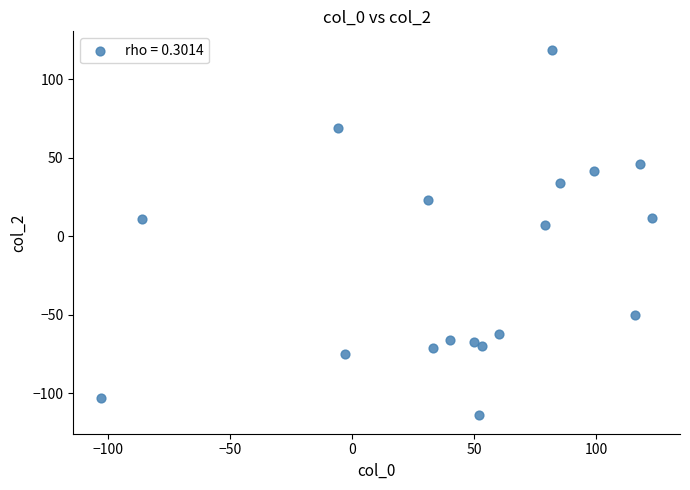

What Y value in the scatter plot is closest to 2?

7